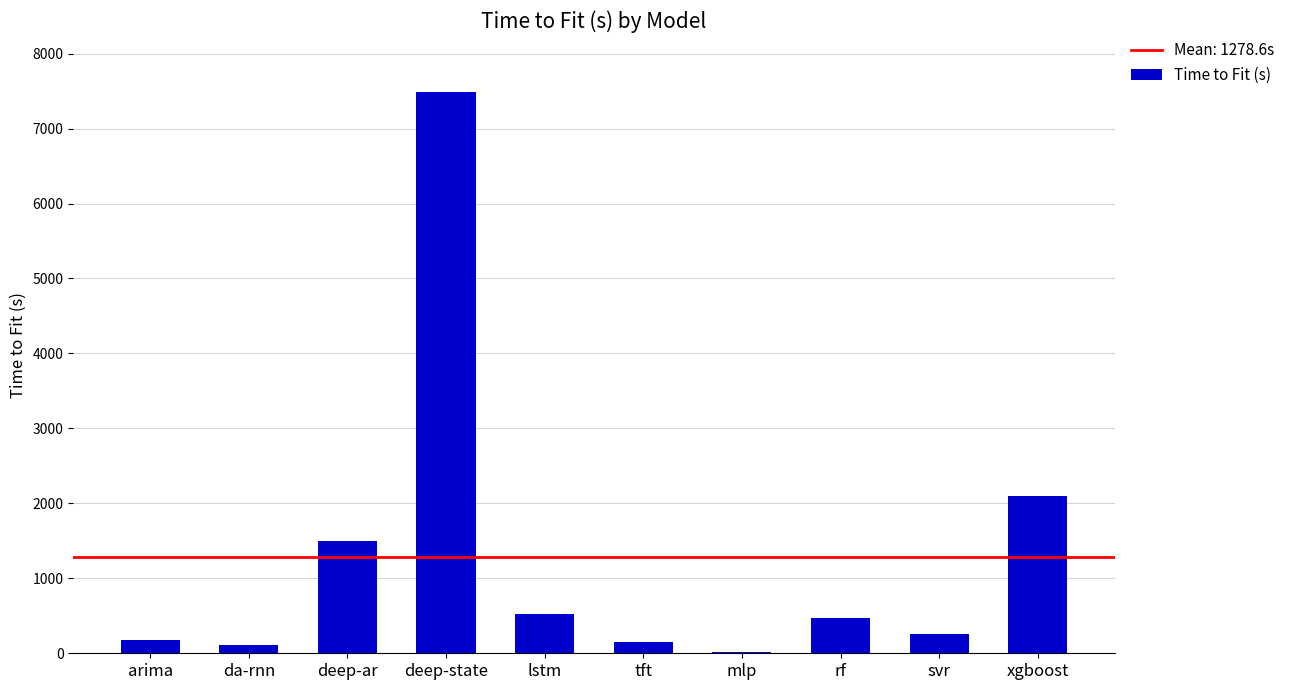

What is the sum of all values?

12786.0